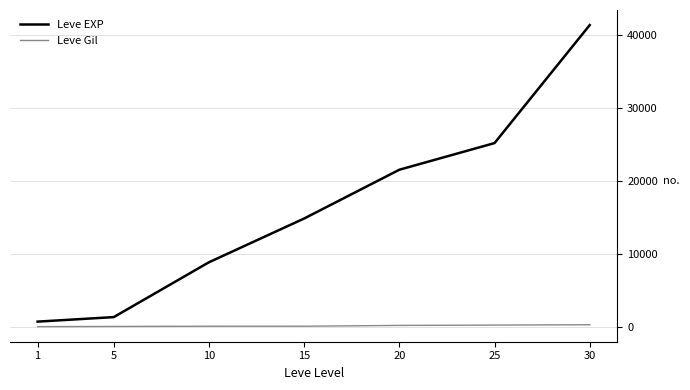

Which series changed the most between 1 and 15?

Leve EXP